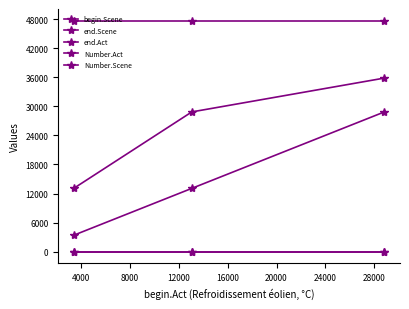

What is the greatest value displayed?

47684